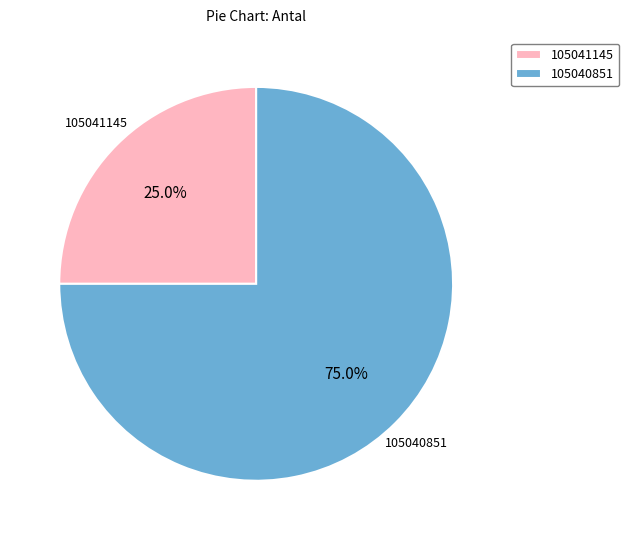

True or false: 105041145 accounts for 25% of the total.

True